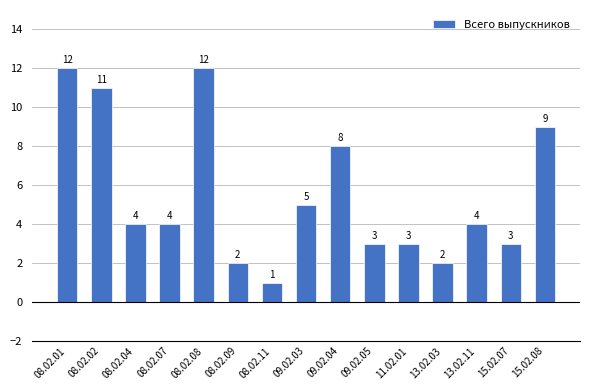

At which category does the chart reach its minimum across all series?

08.02.11